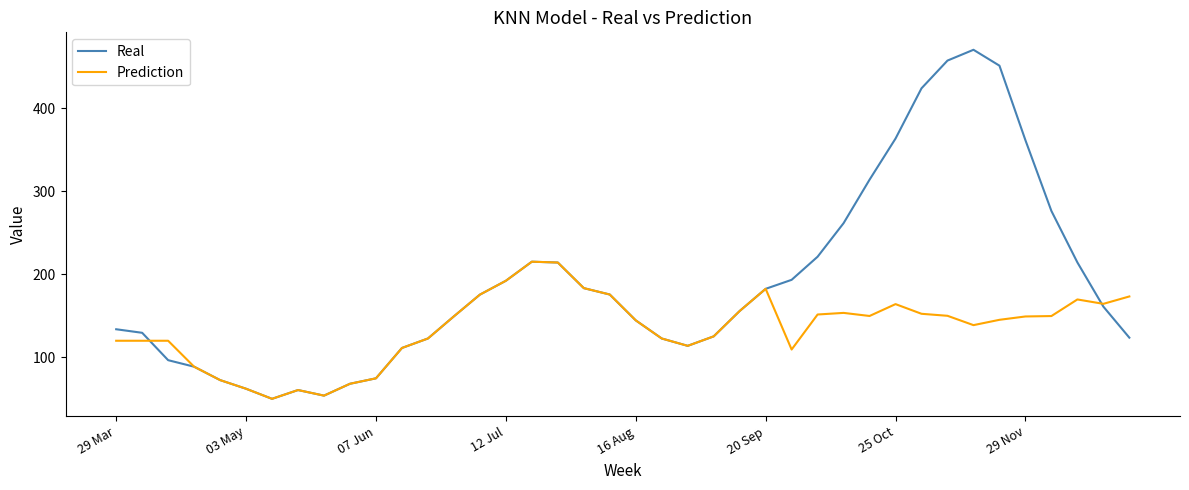

What is the sum of all Real values?

7560.2